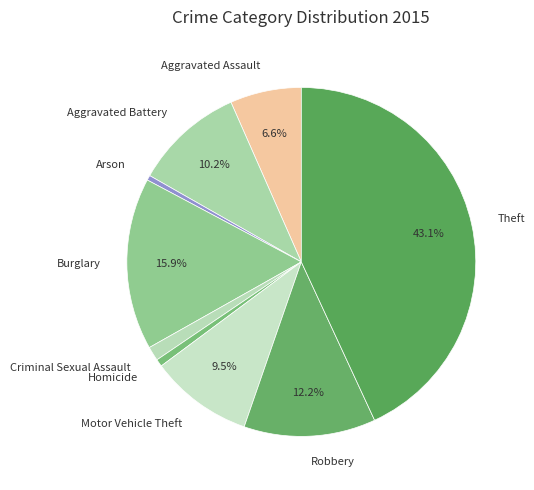

How many slices are in this pie chart?

9